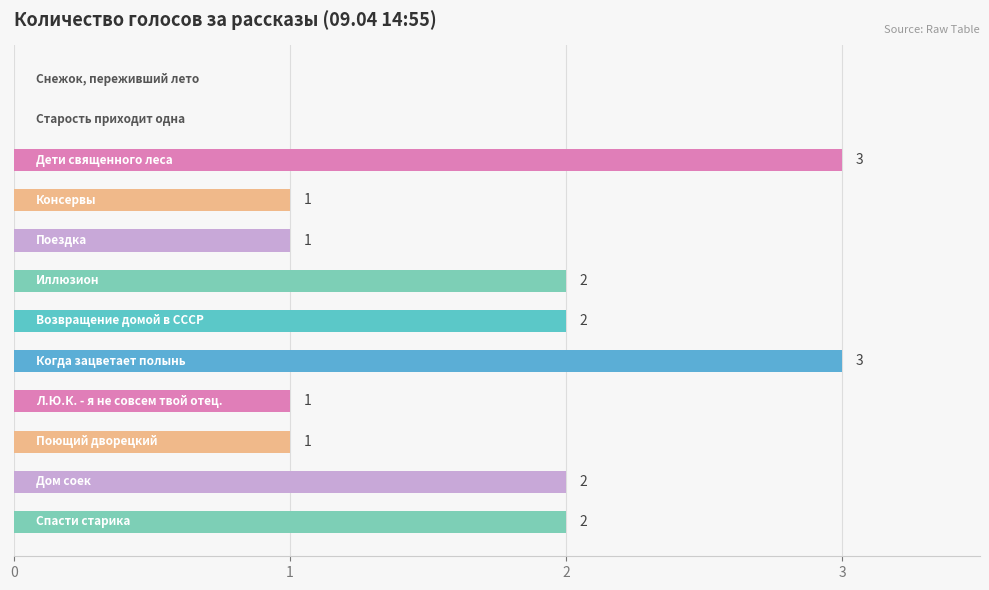

Count the number of categories in the chart.

12